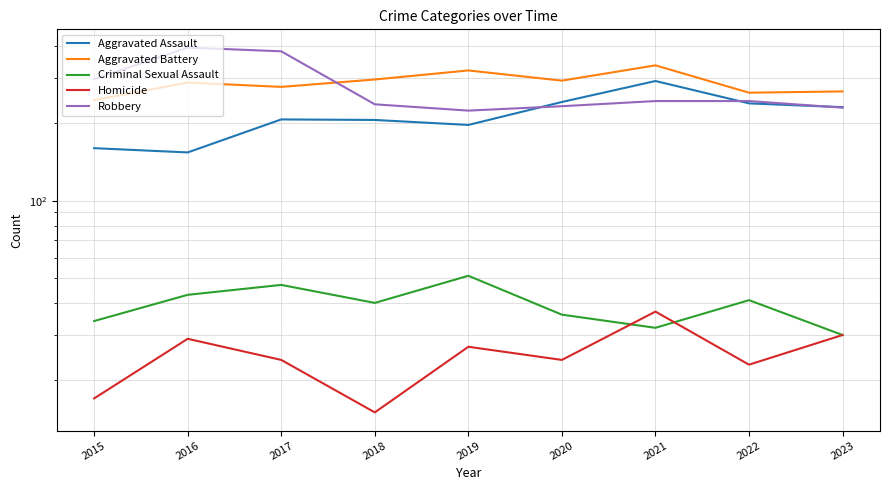

What is the sum of all Aggravated Assault values?

1928